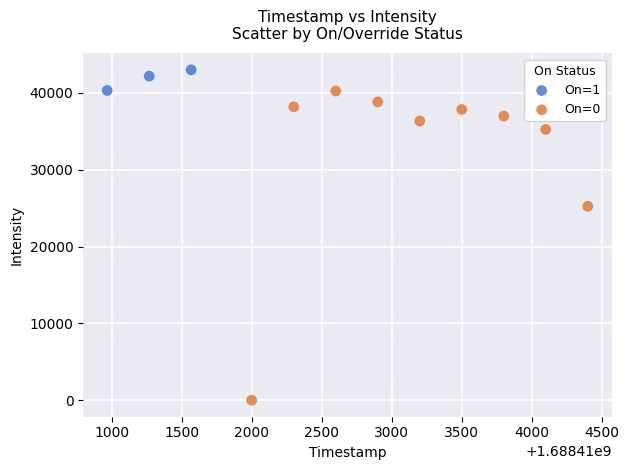

Which series contains the highest Y value?

On=1